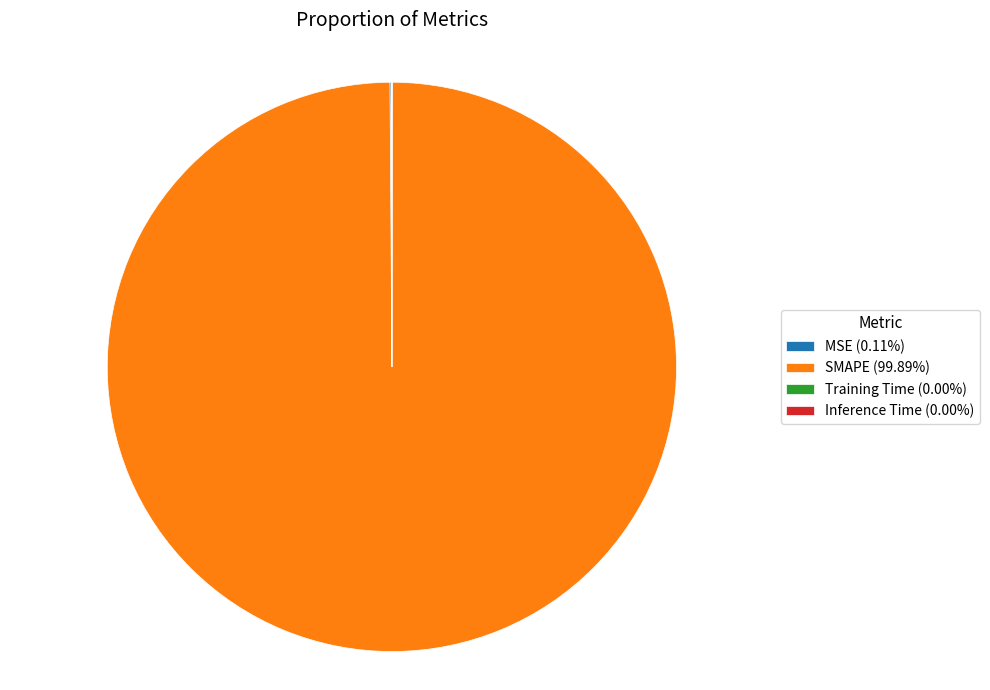

Does SMAPE (99.89%) account for over 50% of the chart?

Yes